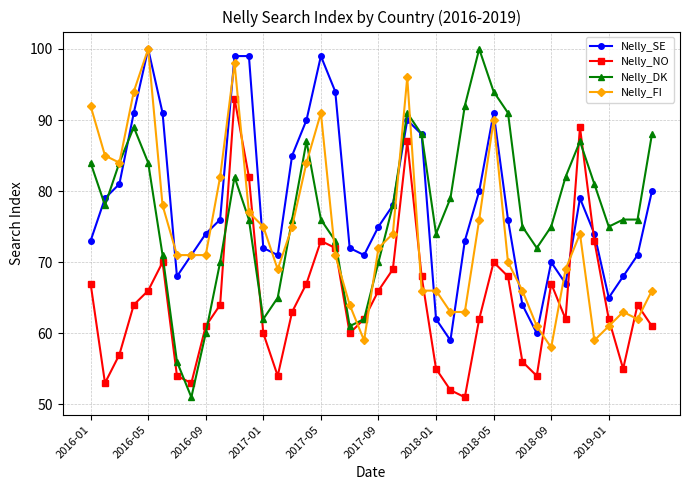

What is the lowest value of the Nelly_DK series?

51